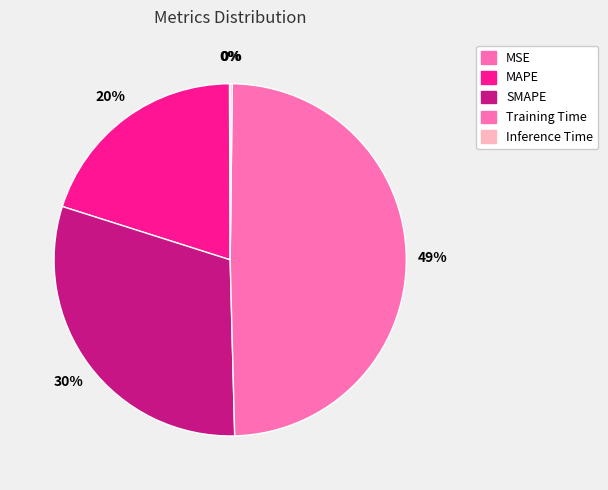

Which slice is the largest?

Training Time